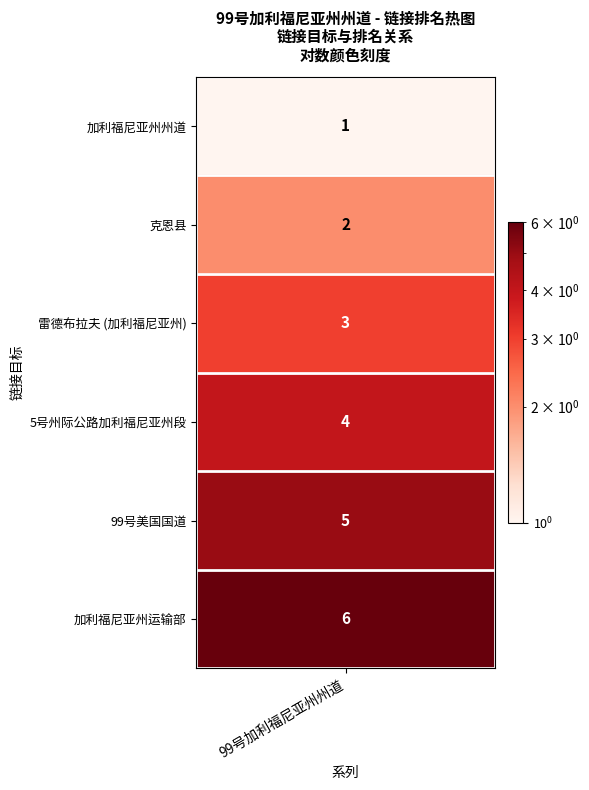

Reading right to left, list all the values displayed in this chart.

6	5	4	3	2	1